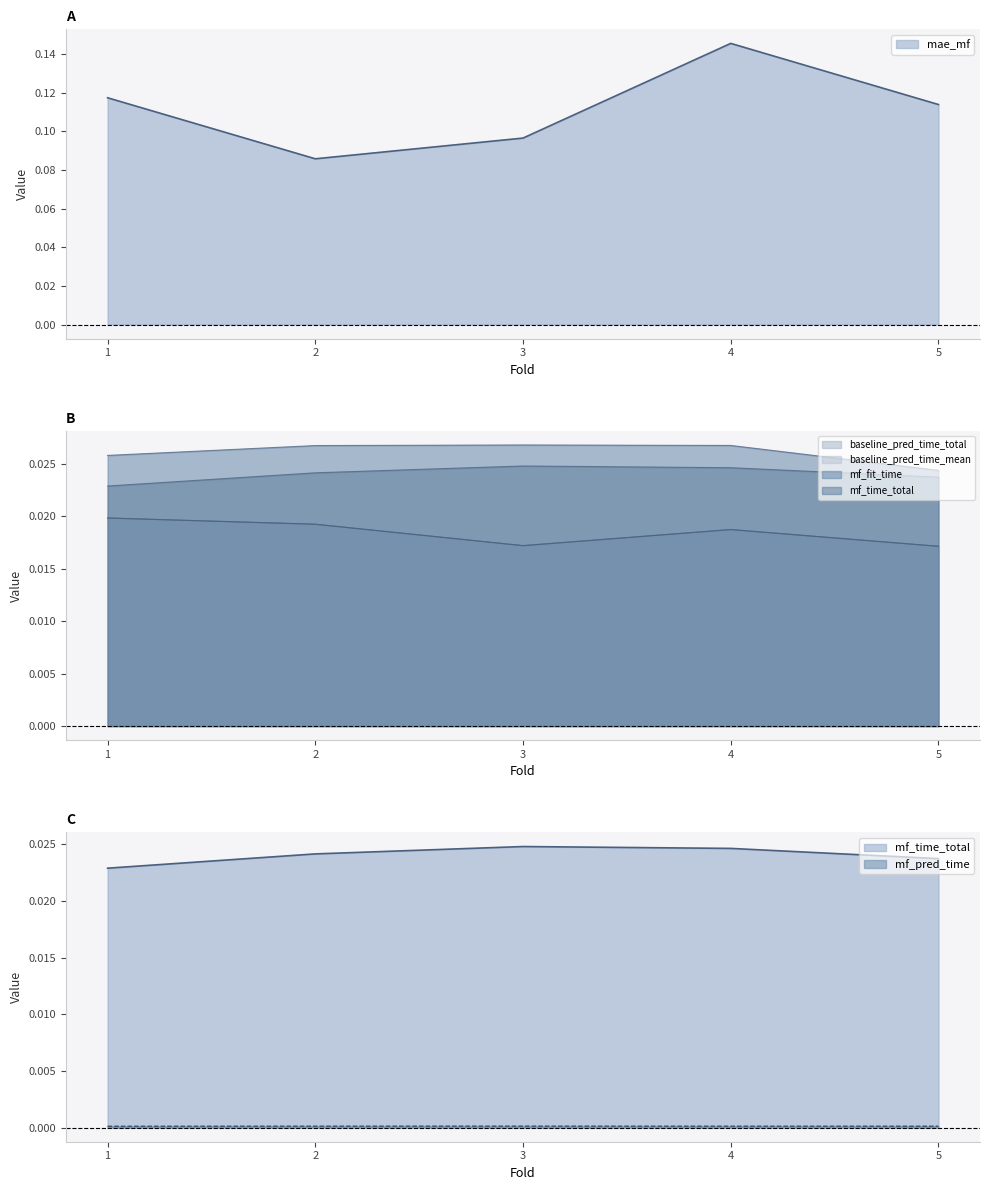

How many interior local peaks does the mf_fit_time series have?

1